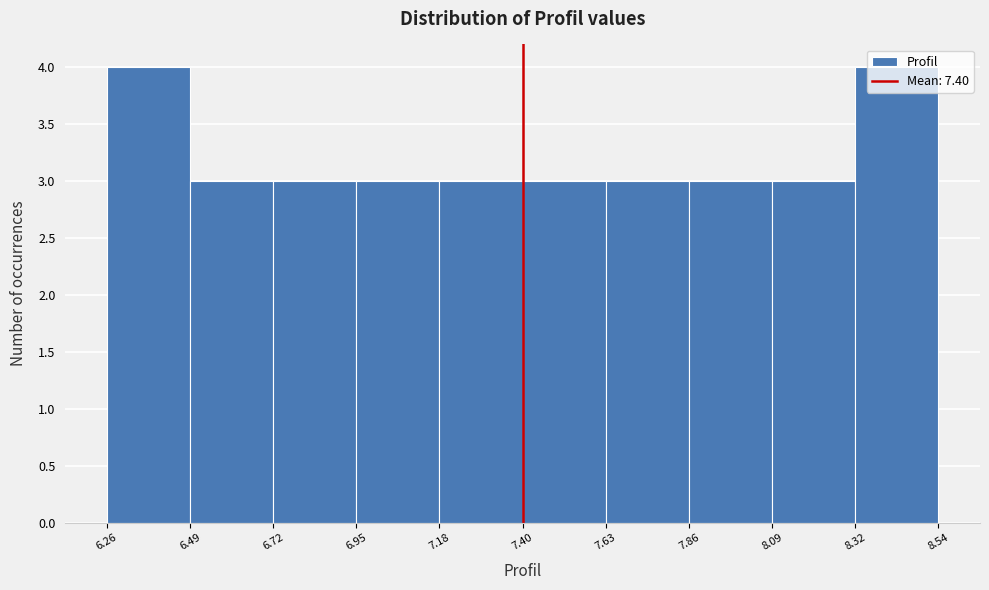

How tall is the bar that spans 8.09 to 8.32 on the x-axis? The values are not printed on the chart, so give them approximately, as read against the axis.

3